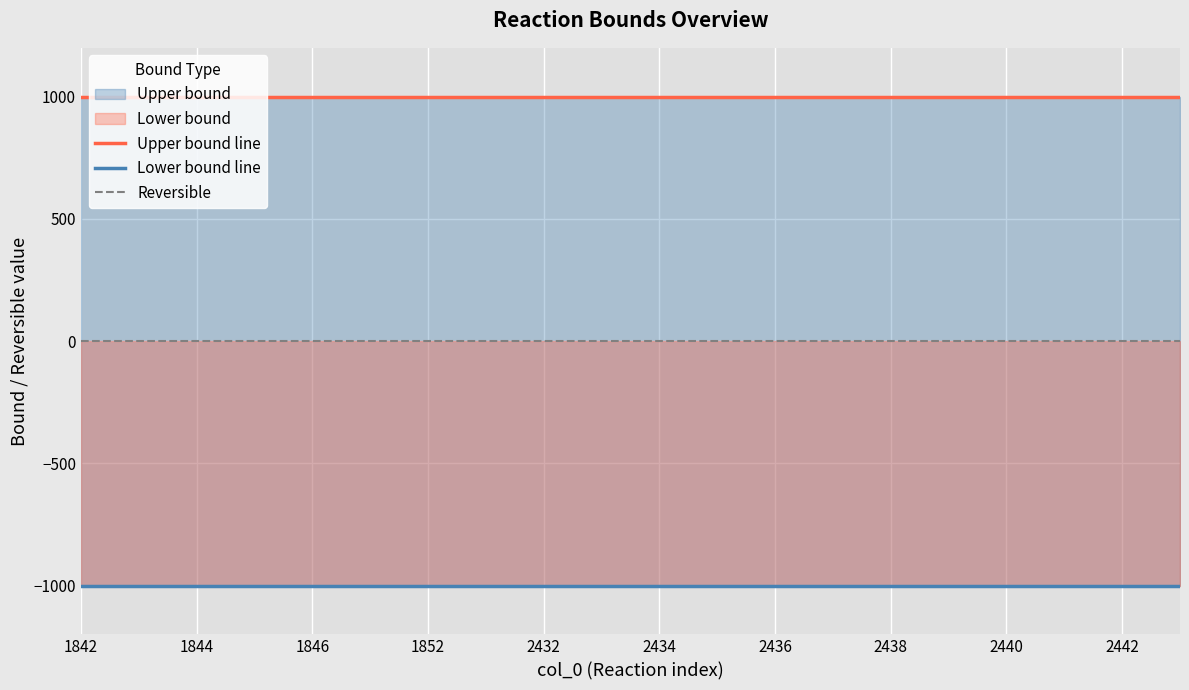

True or false: Lower bound line has a value of -1000 at 1844.

True